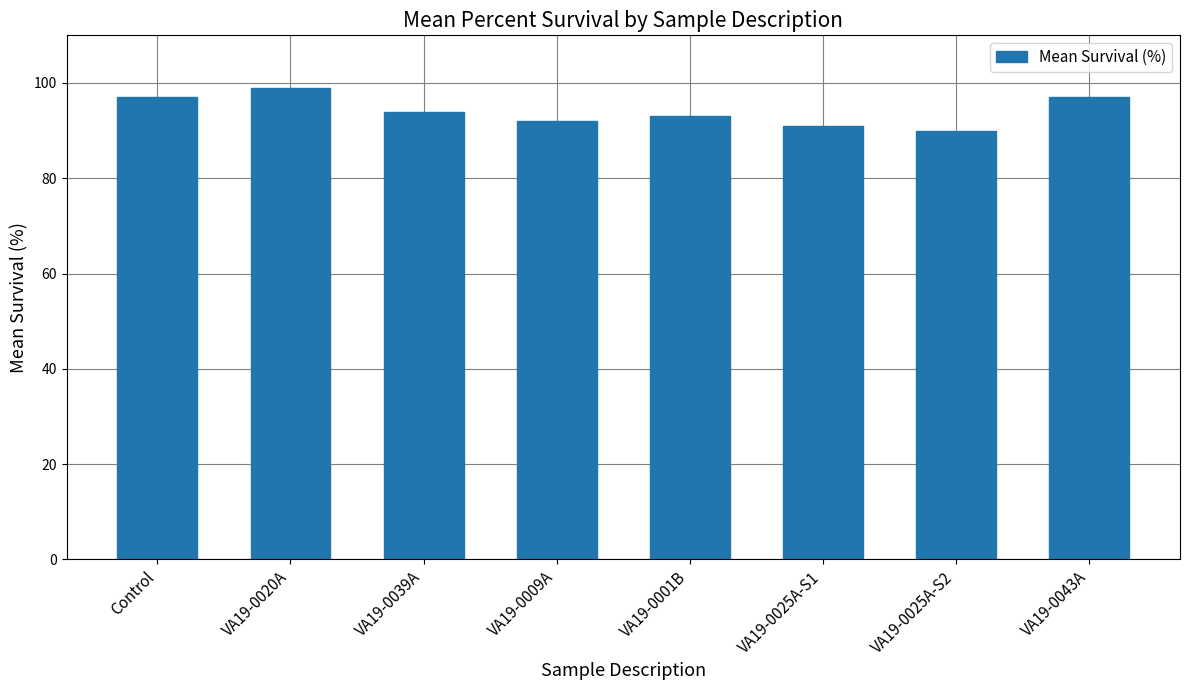

What is the ratio of the value at VA19-0039A to the value at VA19-0043A?

1.0